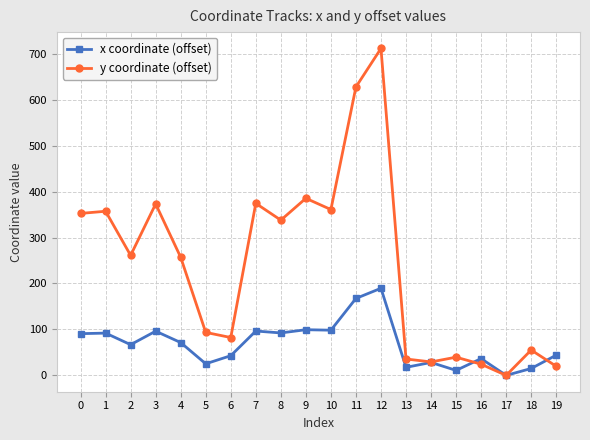

Read the y coordinate (offset) value at 16.

24.3